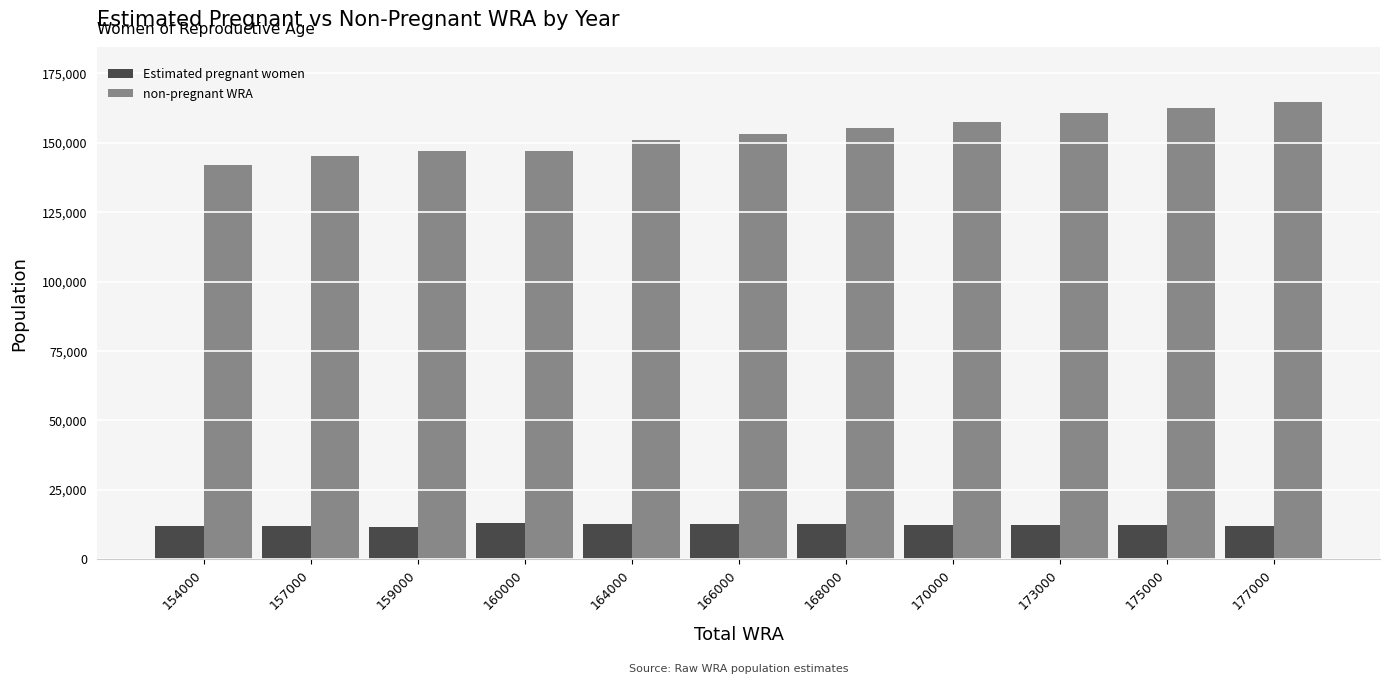

What value does the non-pregnant WRA series have at 166000?

153293.2